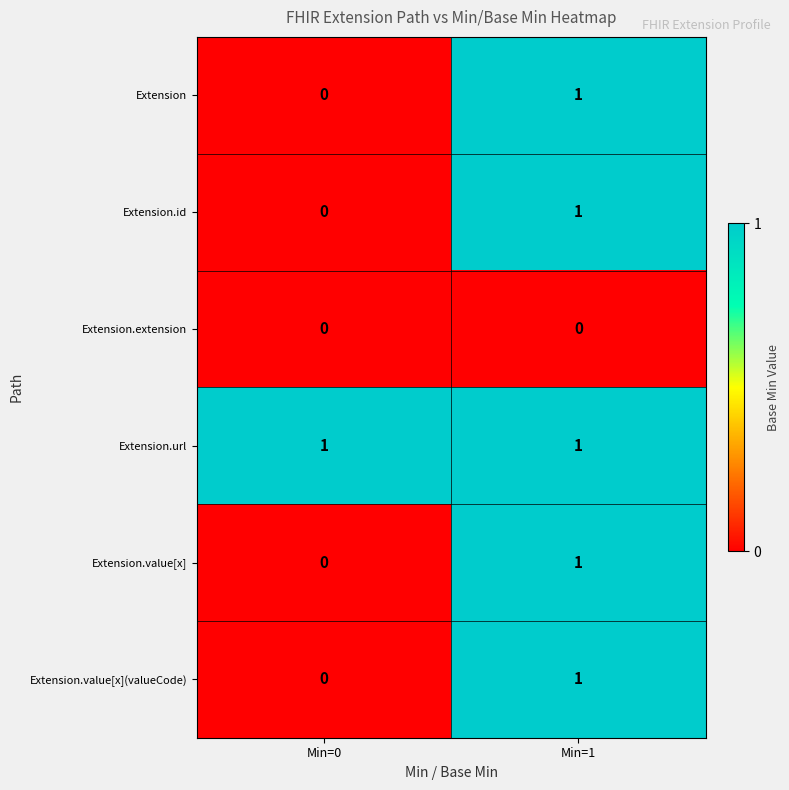

Is the value of Extension.value[x](valueCode) at Min=0 greater than the value of Extension.url at Min=0?

No